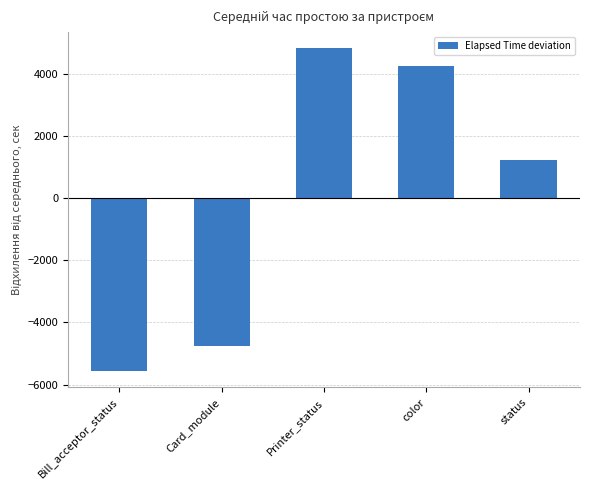

What is the approximate value at color?

4258.8